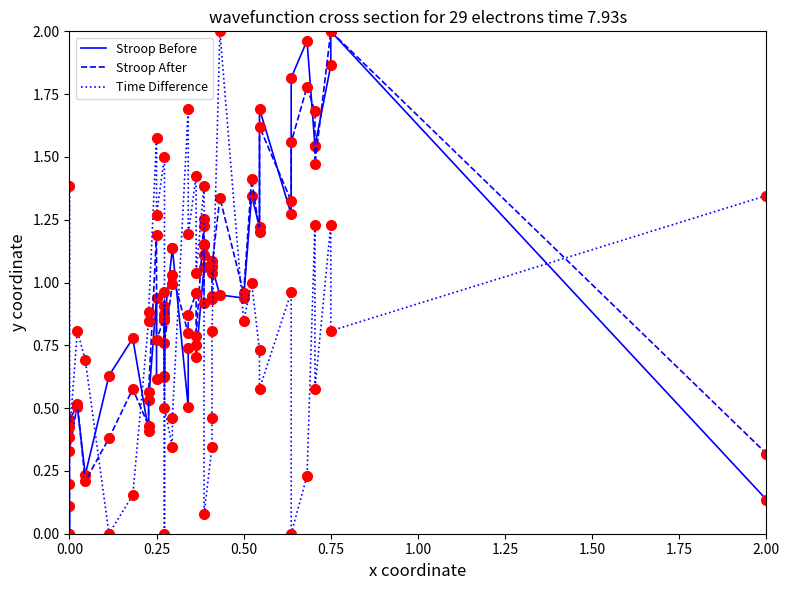

How many values in Time Difference are above zero?

37